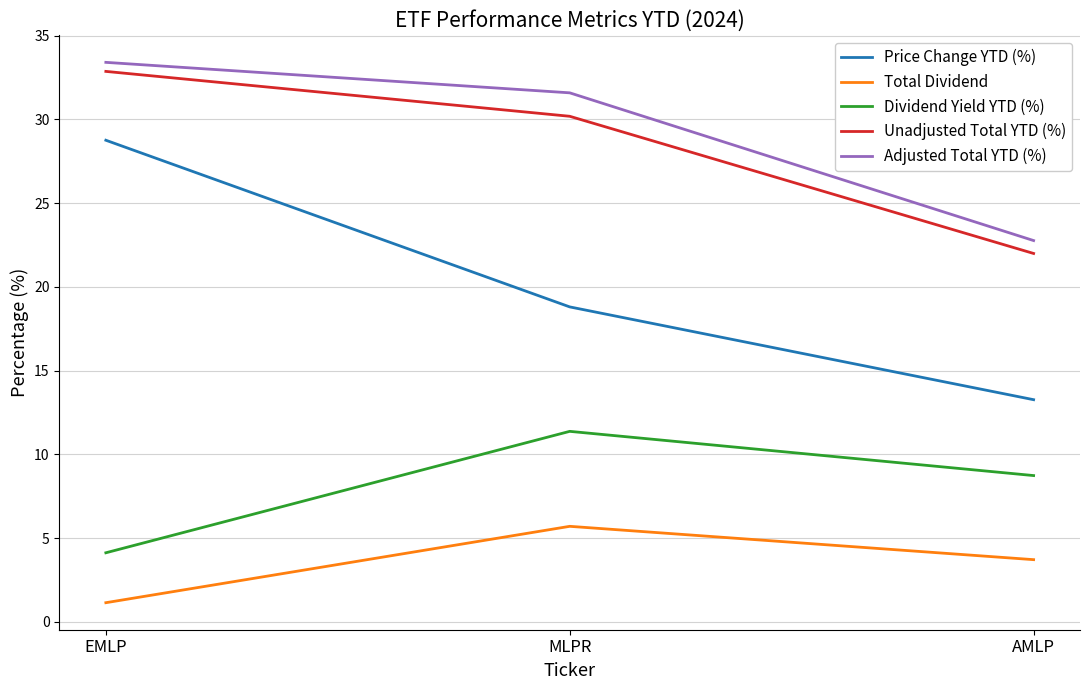

What is the minimum value shown in the chart?

1.1